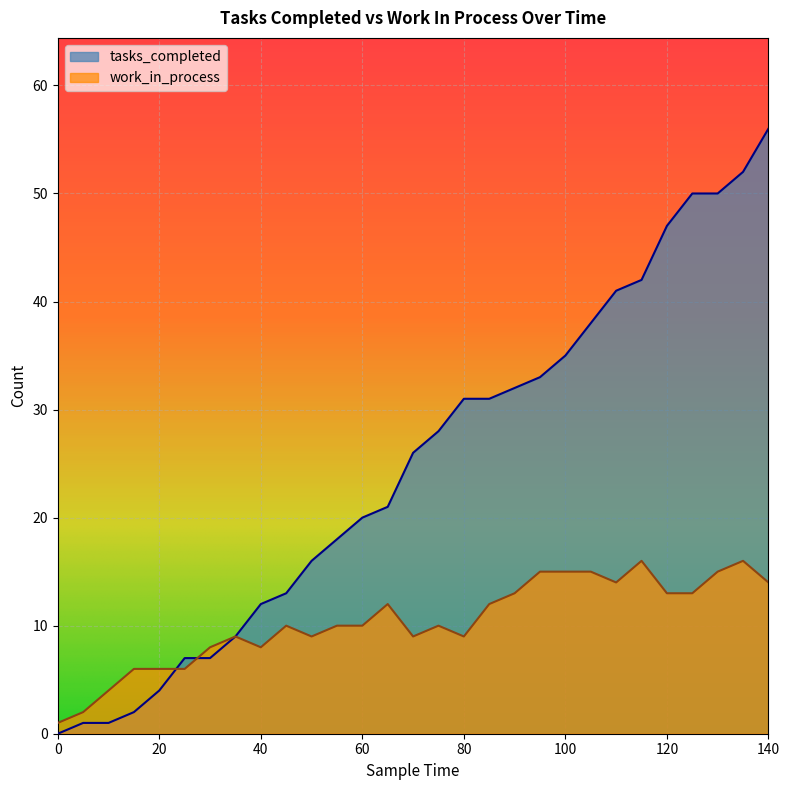

How many times do tasks_completed and work_in_process cross each other?

2